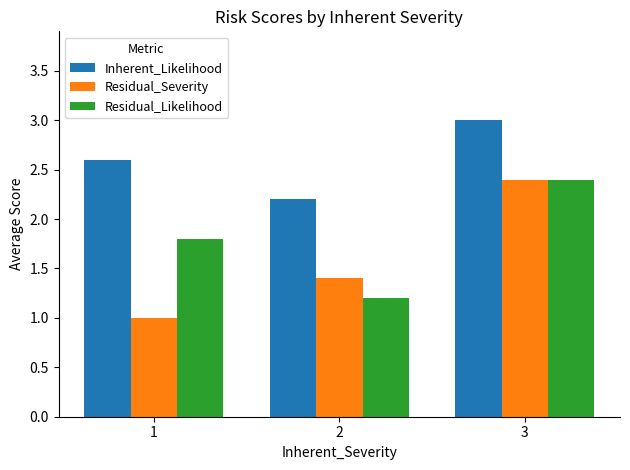

What is the value of the Inherent_Likelihood bar at the 2nd from the left?

2.2